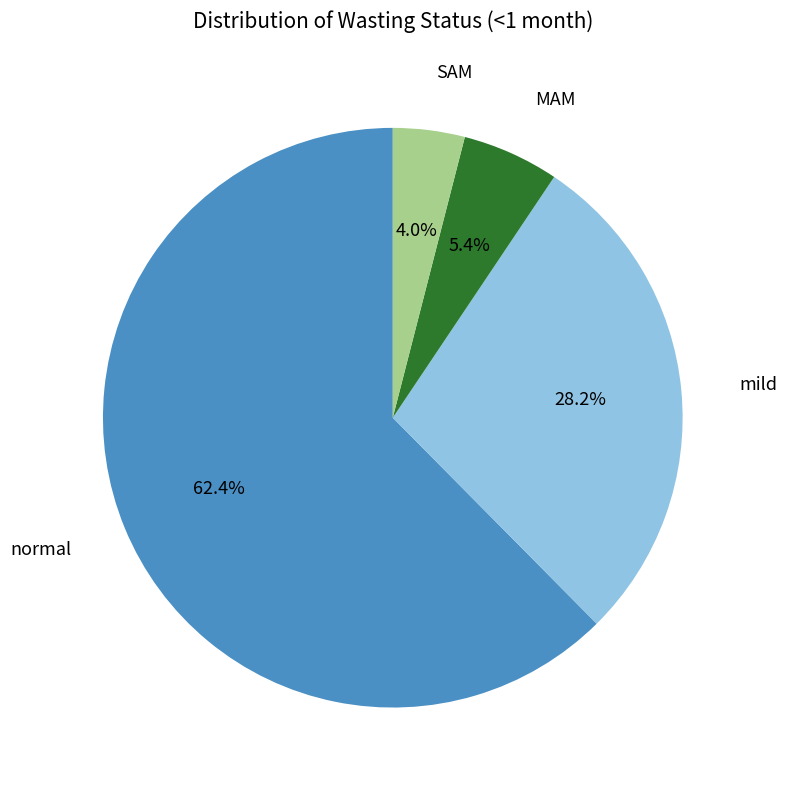

Is there a majority slice in this chart?

Yes